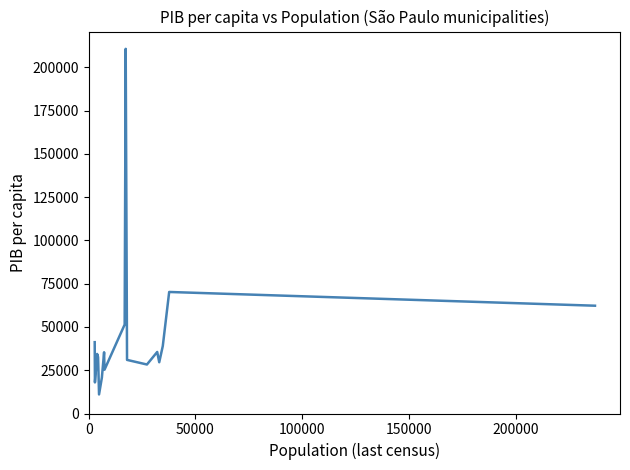

What is the greatest value displayed?

210671.0